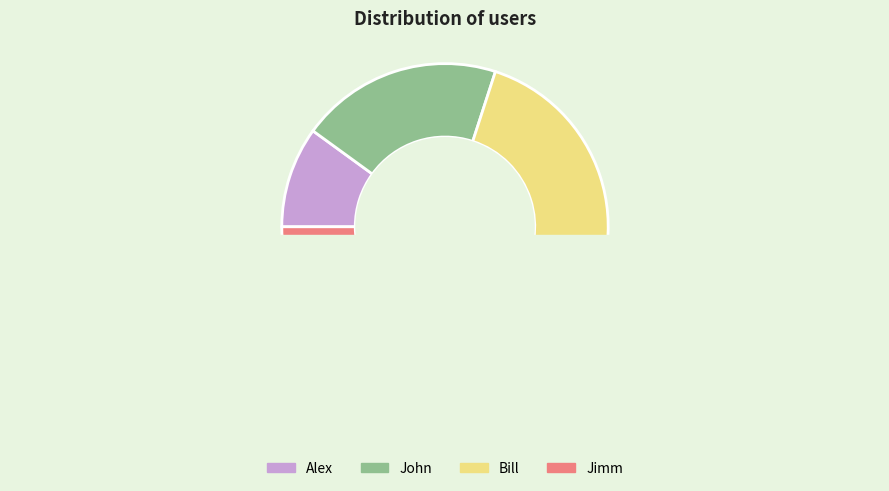

To the nearest percent, what is the difference between the Bill and Alex slice percentages?

20%